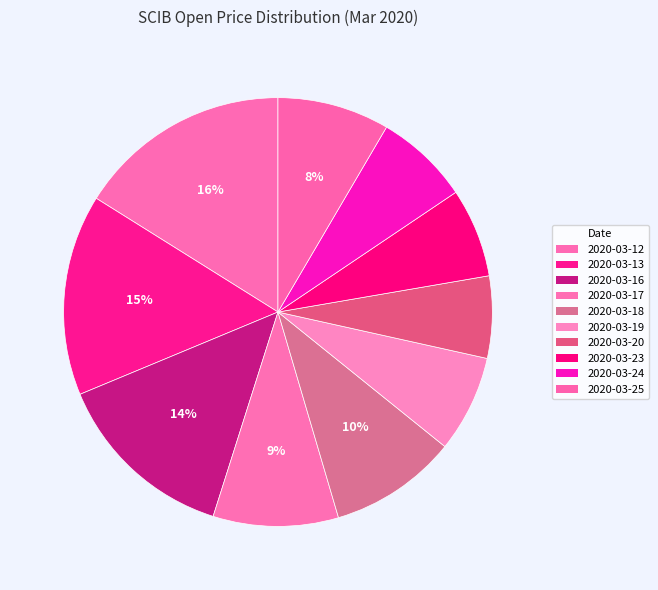

Count the number of slices in the pie.

10